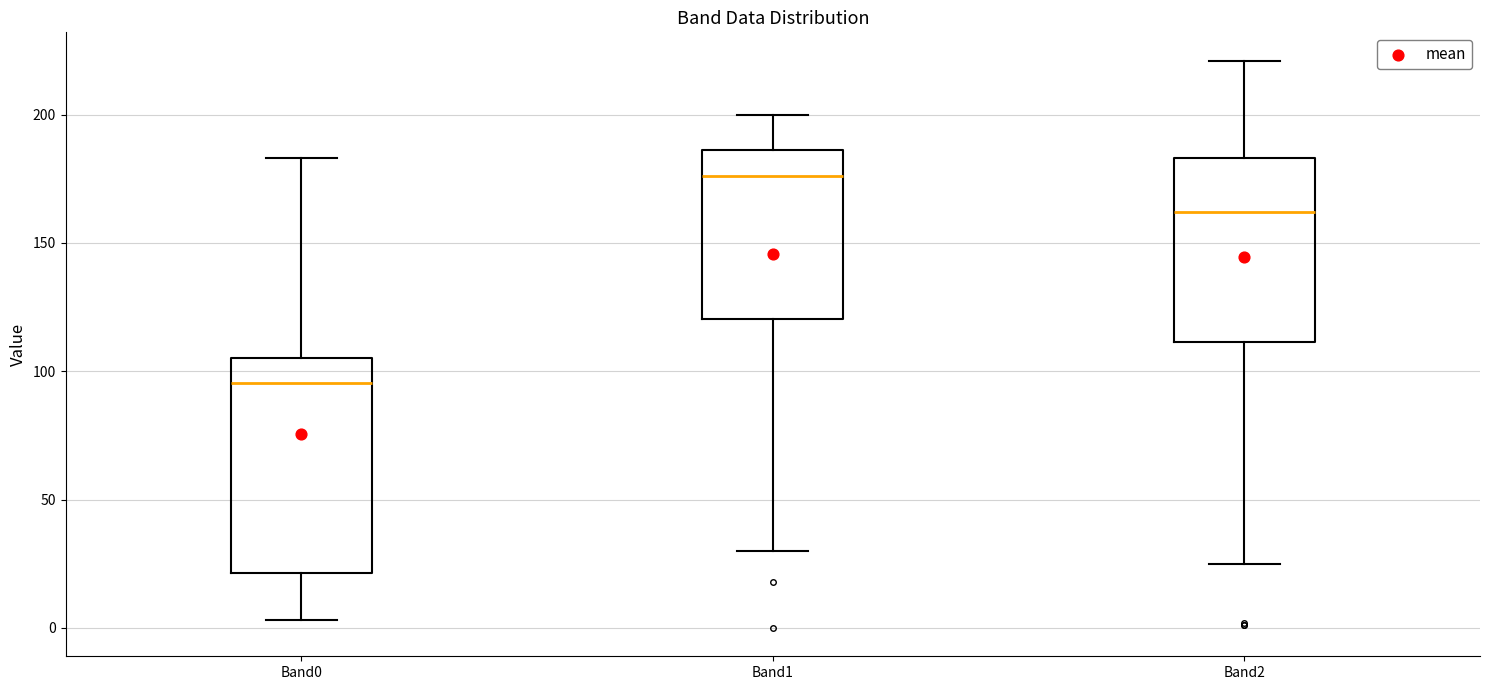

Where does the upper whisker of the box for Band1 end on the y-axis? The values are not printed on the chart, so give them approximately, as read against the axis.

200